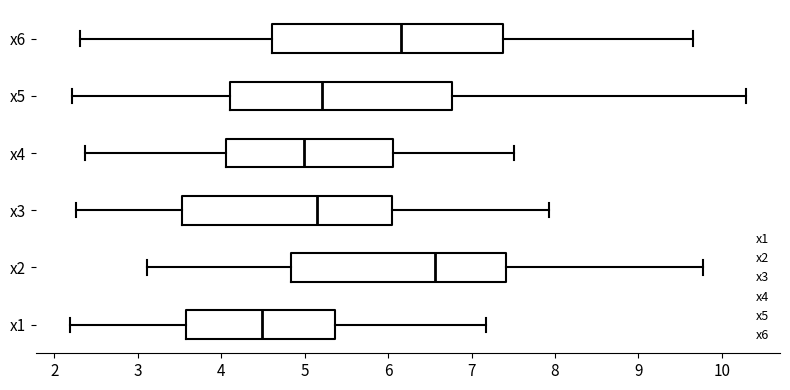

Reading bottom to top, read every box against the x-axis: the position of its median line, the range the box covers, and the ends of its whiskers. The values are not printed on the chart, so give them approximately, as read against the axis.

x1: median 4.5, box 3.6 to 5.4, whiskers 2.2 to 7.2
x2: median 6.6, box 4.8 to 7.4, whiskers 3.1 to 9.8
x3: median 5.1, box 3.5 to 6.1, whiskers 2.3 to 7.9
x4: median 5.0, box 4.1 to 6.1, whiskers 2.4 to 7.5
x5: median 5.2, box 4.1 to 6.8, whiskers 2.2 to 10.3
x6: median 6.2, box 4.6 to 7.4, whiskers 2.3 to 9.7